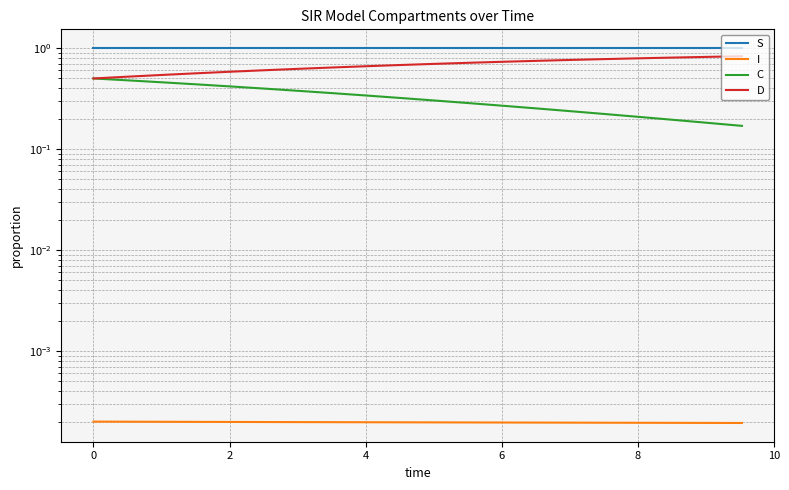

At how many categories does at least one series exceed 0?

20